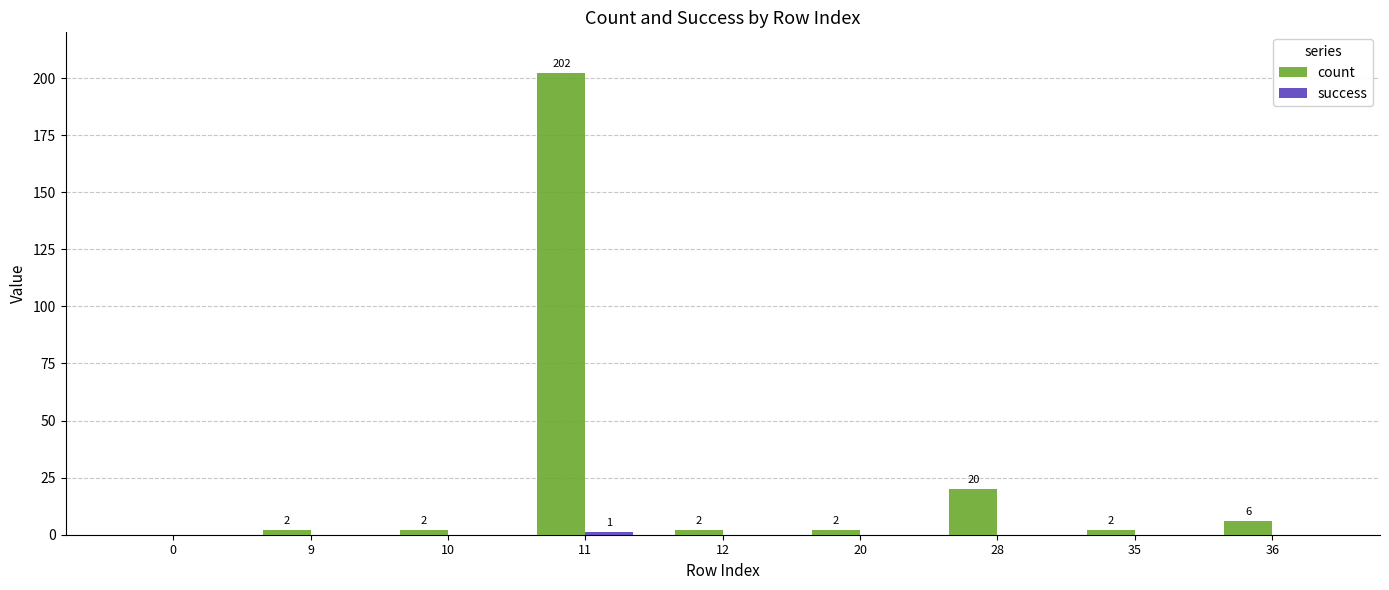

Which series has the largest range (max minus min)?

count